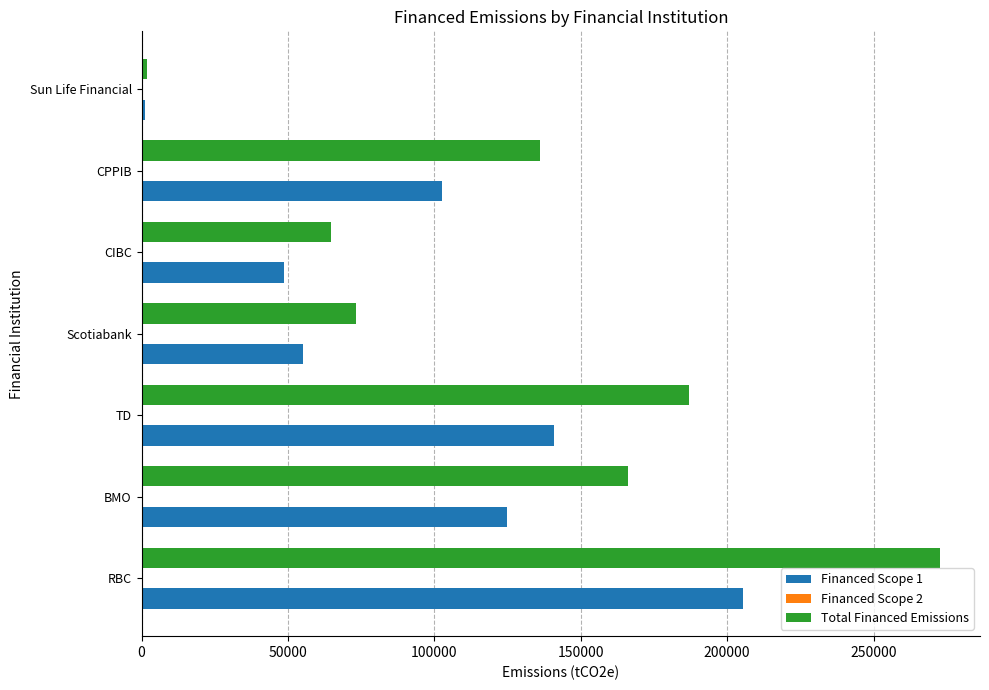

What is the approximate value of Total Financed Emissions at RBC?

272721.3